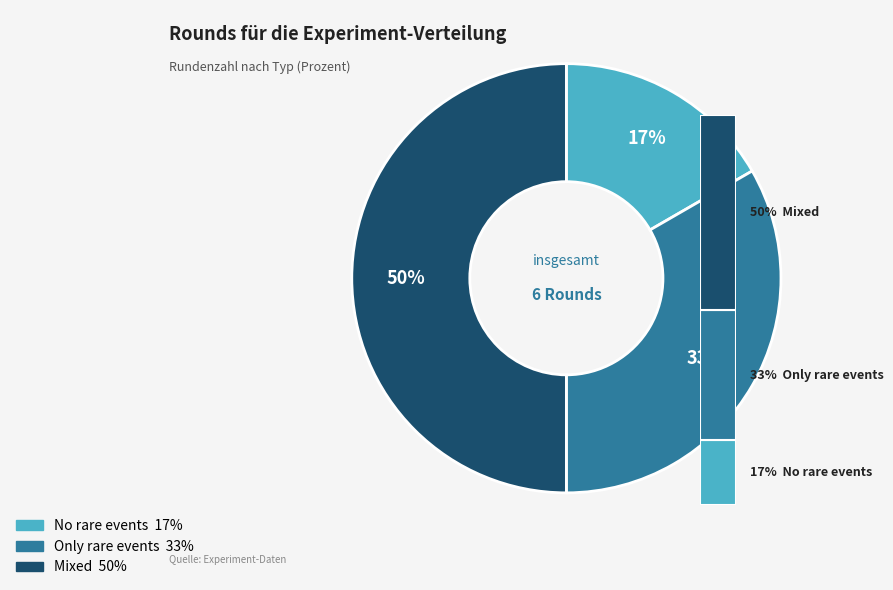

Does No rare events account for over 50% of the chart?

No